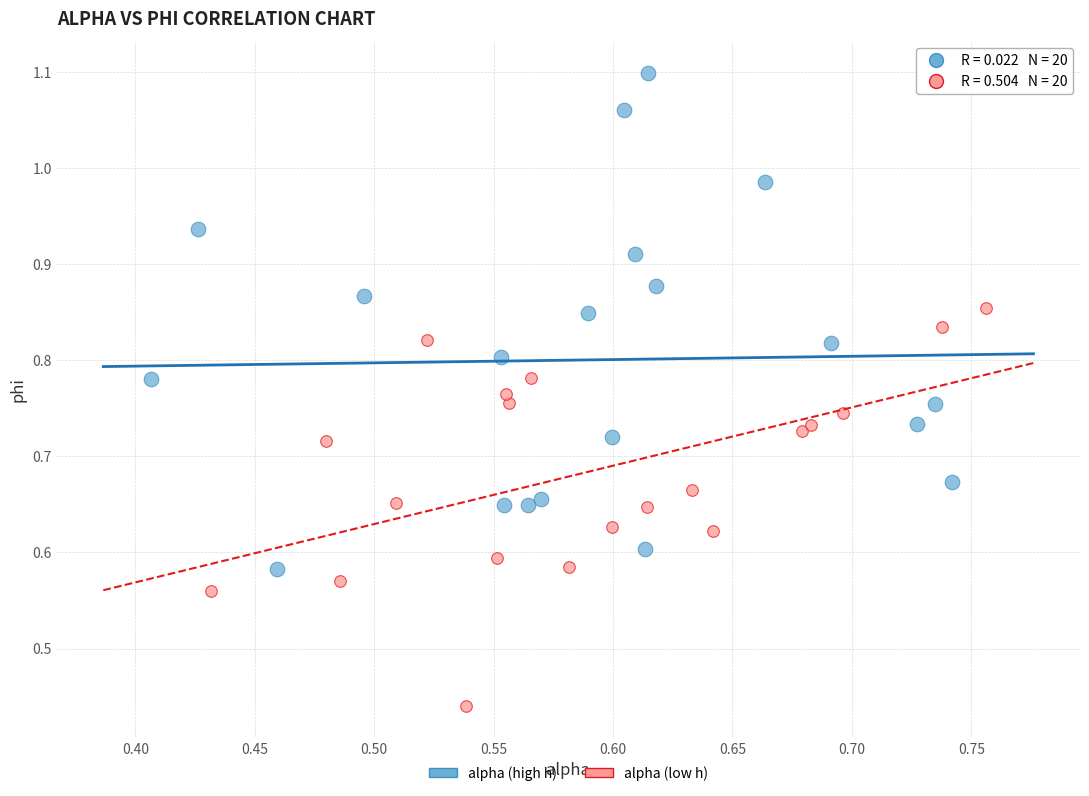

Which series has the widest spread of Y values?

alpha (high h)